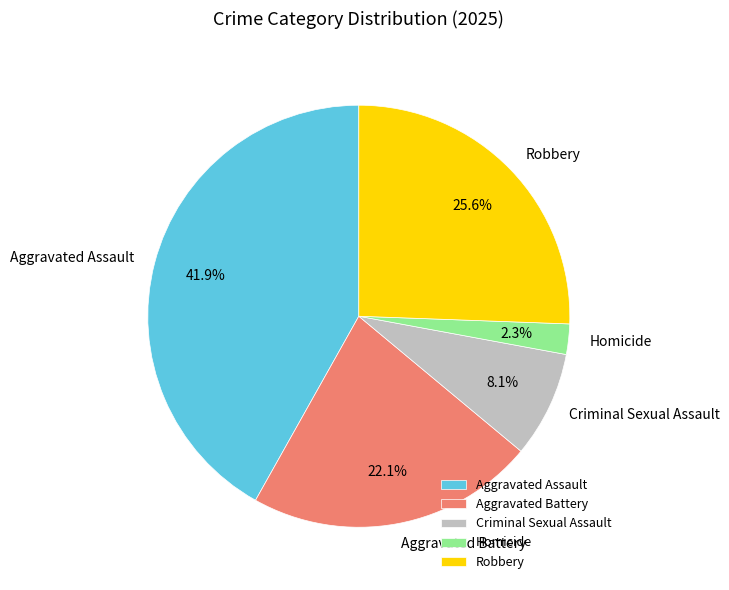

Which slice is the largest?

Aggravated Assault